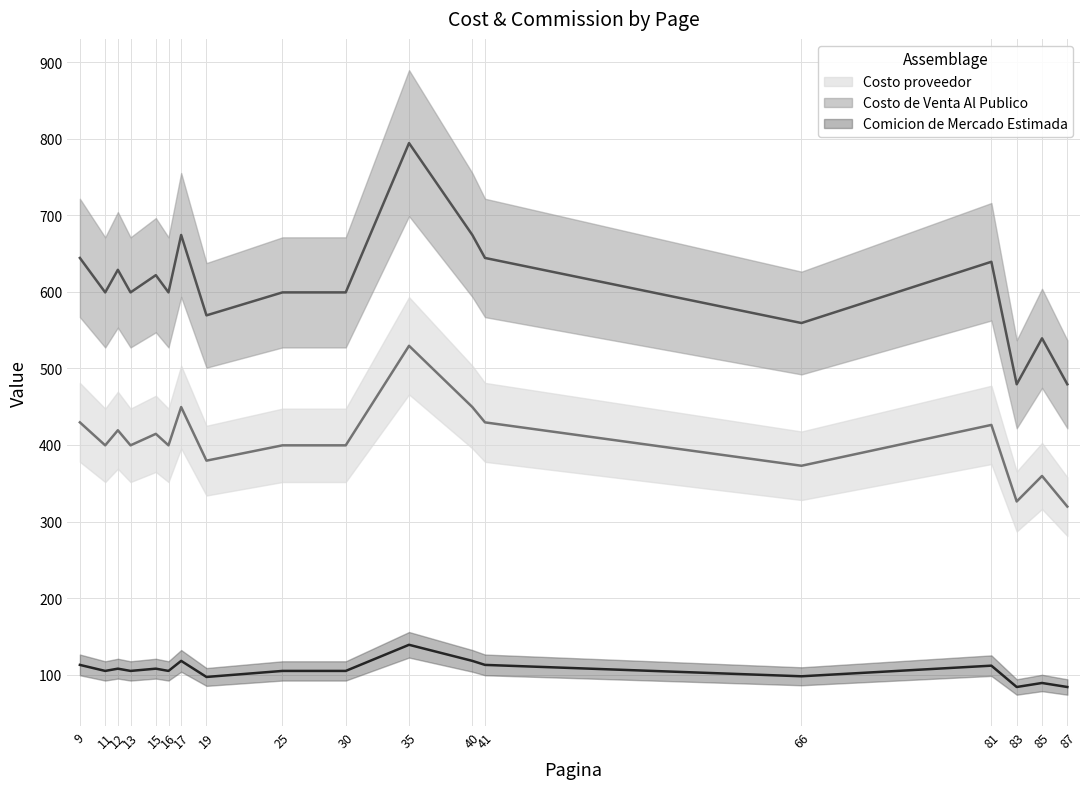

Reading right to left, list all the values displayed in this chart.

Costo proveedor: 87=319.5	85=359.5	83=326.2	81=426.2	66=372.8	41=429.5	40=449.5	35=529.5	30=399.5	25=399.5	19=379.5	17=449.5	16=399.5	15=414.5	13=399.5	12=419.2	11=399.5	9=429.5
Costo de Venta Al Publico: 87=479.2	85=539.2	83=479.2	81=639.2	66=559.2	41=644.2	40=674.2	35=794.2	30=599.2	25=599.2	19=569.2	17=674.2	16=599.2	15=621.8	13=599.2	12=628.8	11=599.2	9=644.2
Comicion de Mercado Estimada: 87=83.9	85=89.1	83=83.9	81=111.7	66=97.9	41=112.7	40=118.0	35=139.0	30=104.9	25=104.9	19=97.0	17=118.0	16=104.9	15=107.8	13=104.9	12=107.8	11=104.9	9=112.7